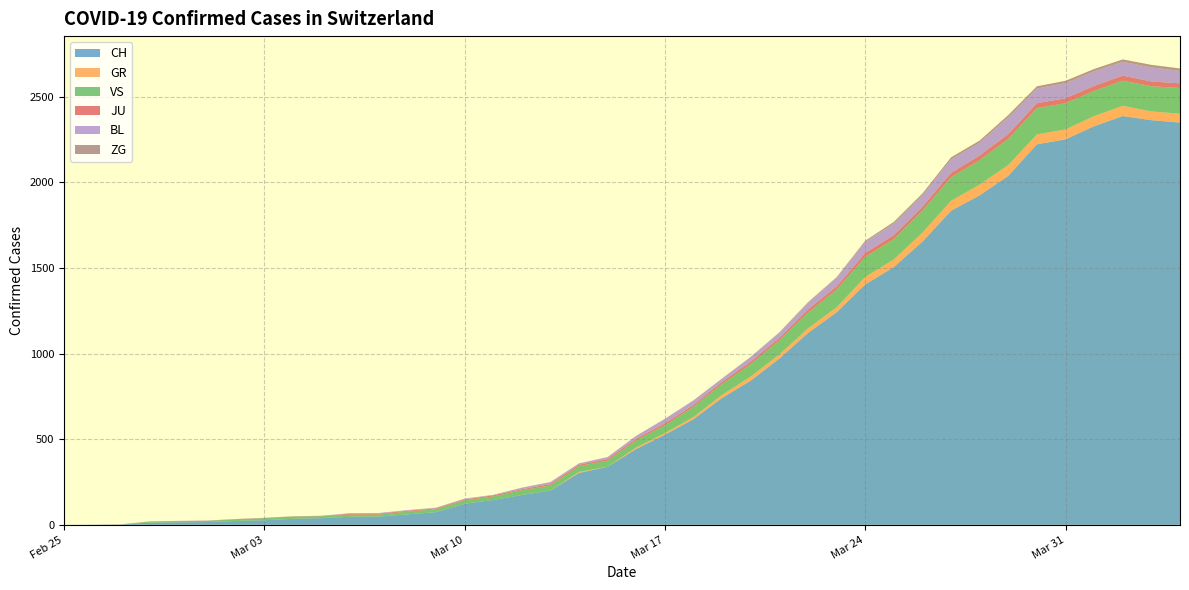

Reading left to right, transcribe all the data shown in this chart.

CH: 0	1	2	13	15	16	22	27	35	39	47	48	61	74	123	145	174	200	303	339	443	526	617	741	842	971	1120	1241	1404	1505	1654	1834	1924	2038	2222	2251	2328	2387	2363	2349
GR: 0	0	0	0	0	0	0	0	0	0	0	0	0	0	0	0	0	0	6	0	9	9	13	18	24	24	27	29	43	45	52	58	63	63	58	58	59	60	51	52
VS: 0	0	0	6	6	7	10	12	13	11	12	12	16	17	20	21	28	30	34	36	42	47	59	64	73	83	92	104	118	119	129	138	143	153	154	153	147	147	147	150
JU: 0	0	1	1	1	1	1	1	1	2	5	5	5	5	5	6	6	8	8	9	9	11	11	12	14	13	18	18	22	23	22	25	27	28	28	29	29	29	28	27
BL: 0	0	0	0	1	1	1	1	1	1	4	4	4	4	5	3	9	12	8	12	17	26	27	19	27	30	40	51	66	68	68	79	75	99	86	88	86	81	82	73
ZG: 0	0	0	0	0	0	0	0	0	0	0	0	0	0	0	0	0	0	0	0	0	0	0	1	1	3	3	3	6	9	10	12	12	12	13	14	13	14	15	14